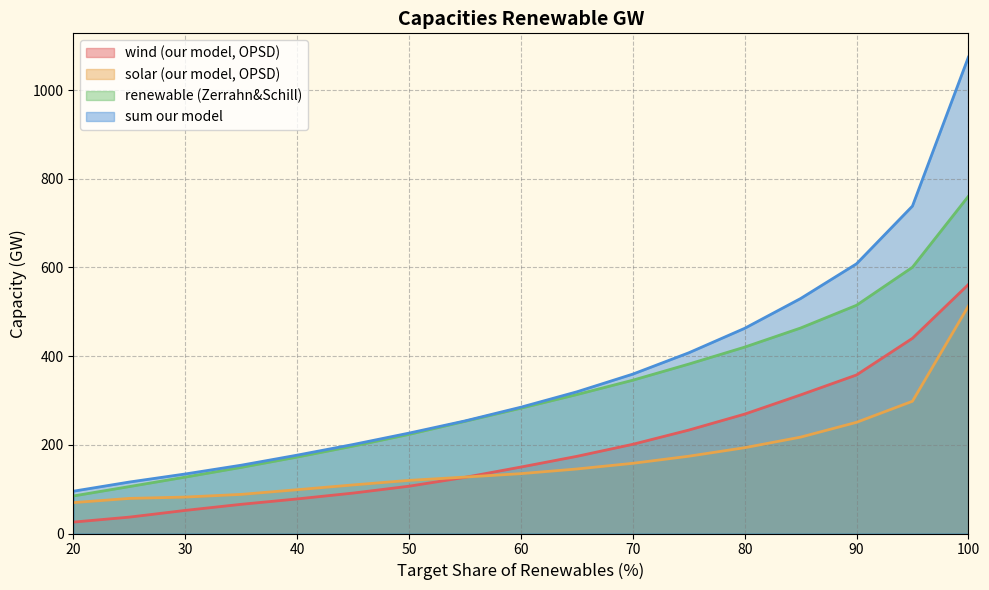

True or false: wind (our model, OPSD) has more than 0 interior local peaks.

False